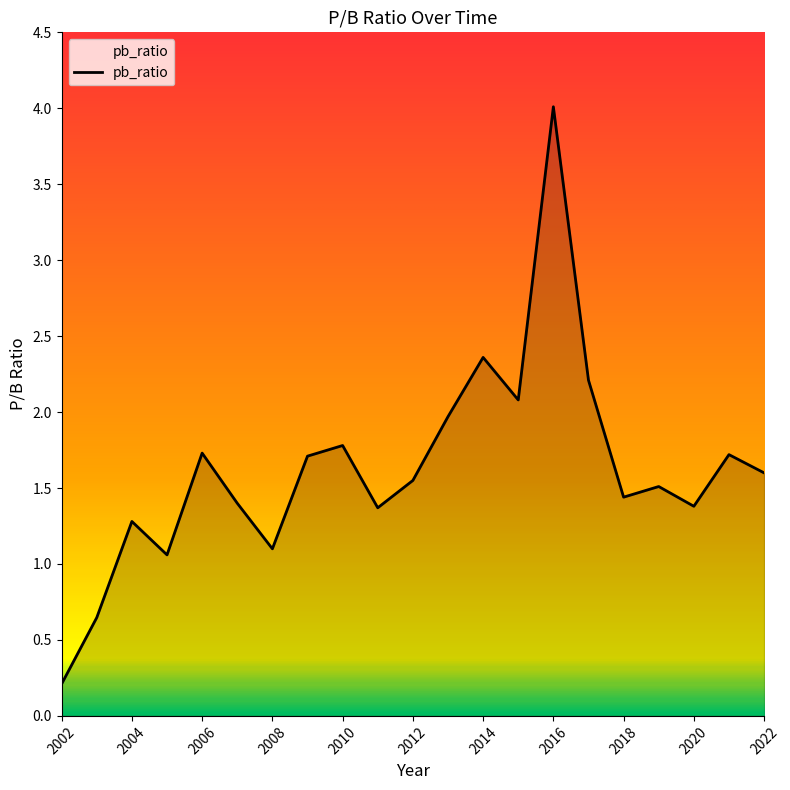

What is the difference between the maximum and minimum values?

3.8